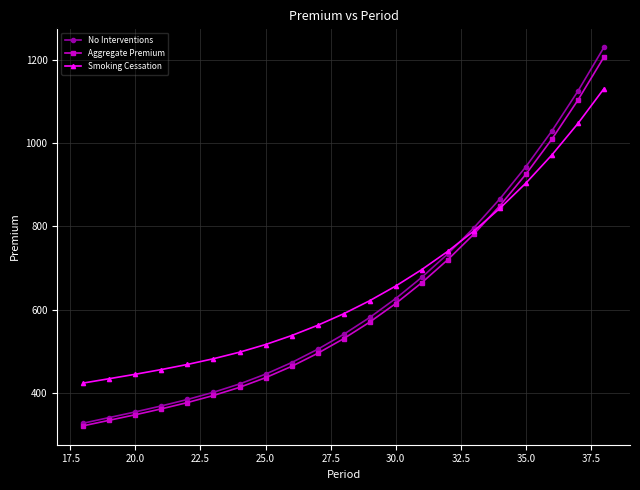

Is this an area chart (filled region under the line)?

No